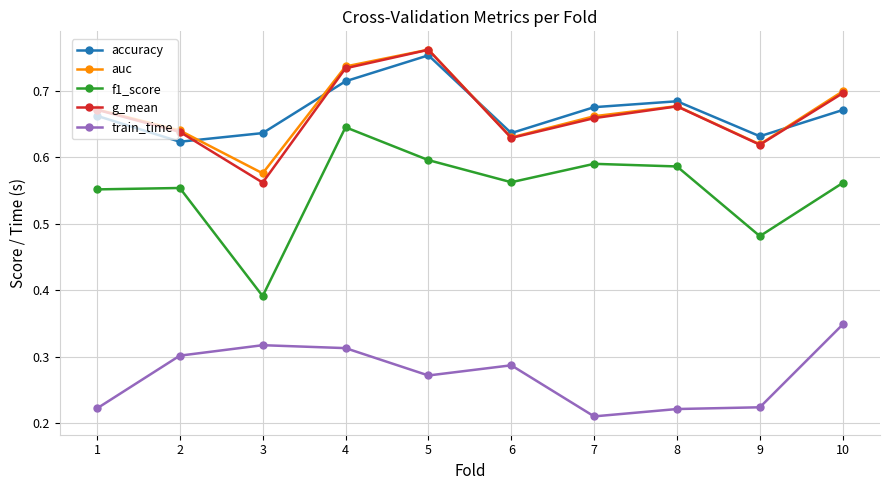

True or false: train_time and auc intersect in this chart.

False